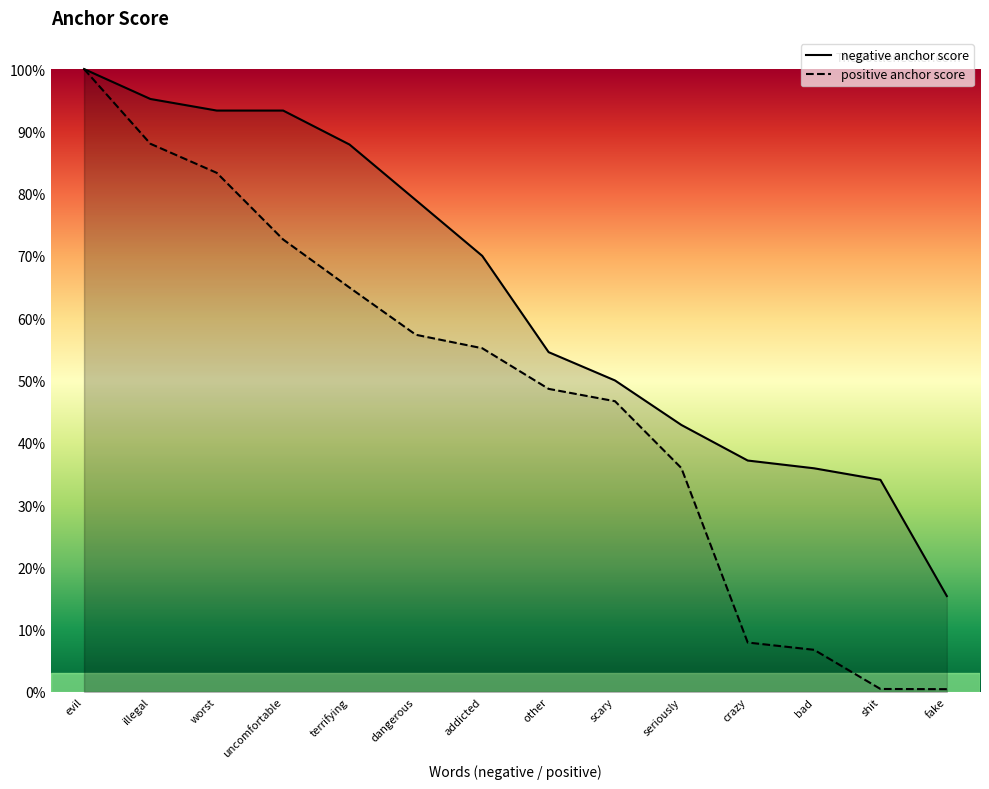

True or false: positive anchor score and negative anchor score cross at least once.

False